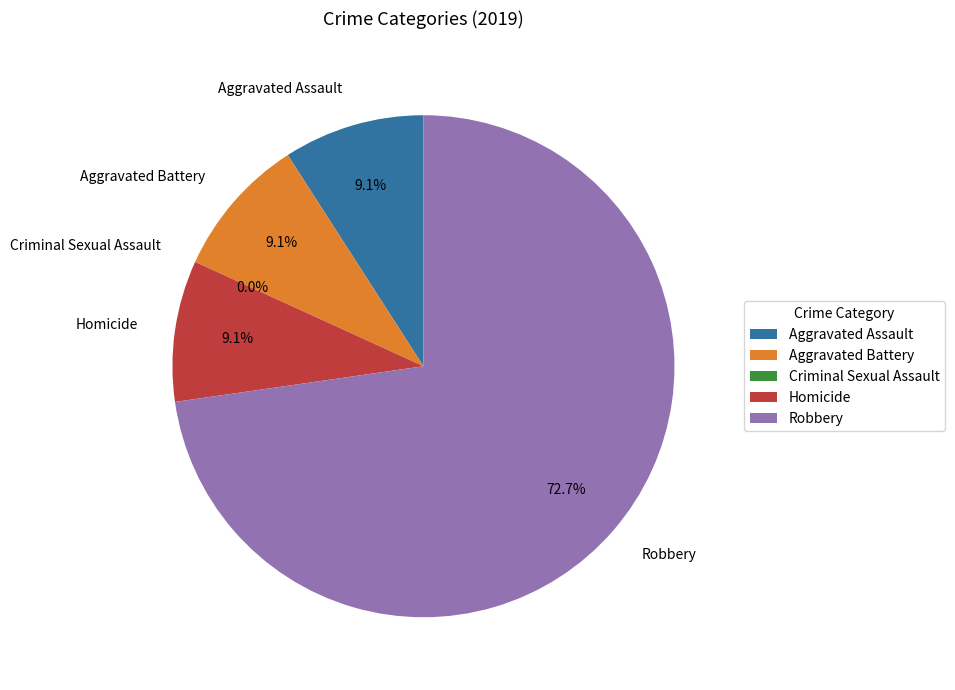

To the nearest percent, what portion does Robbery represent?

73%